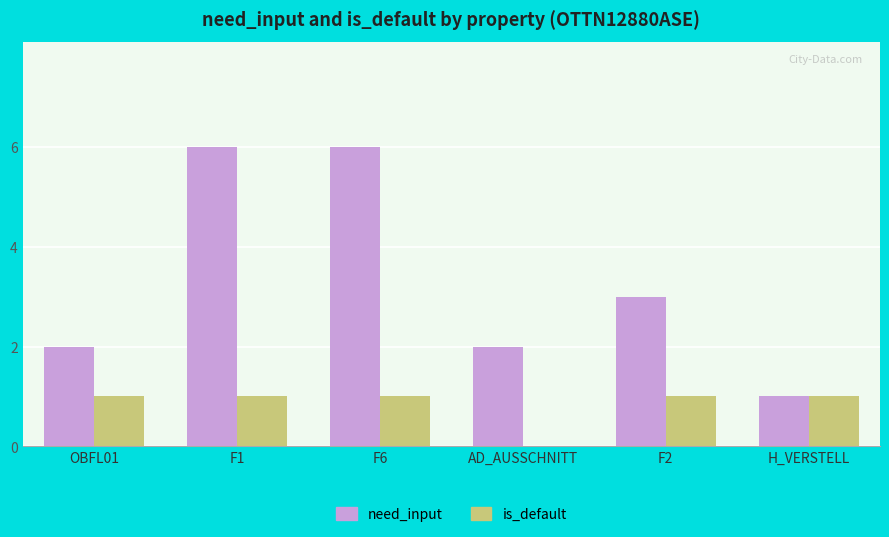

Which series has the widest spread of values?

need_input